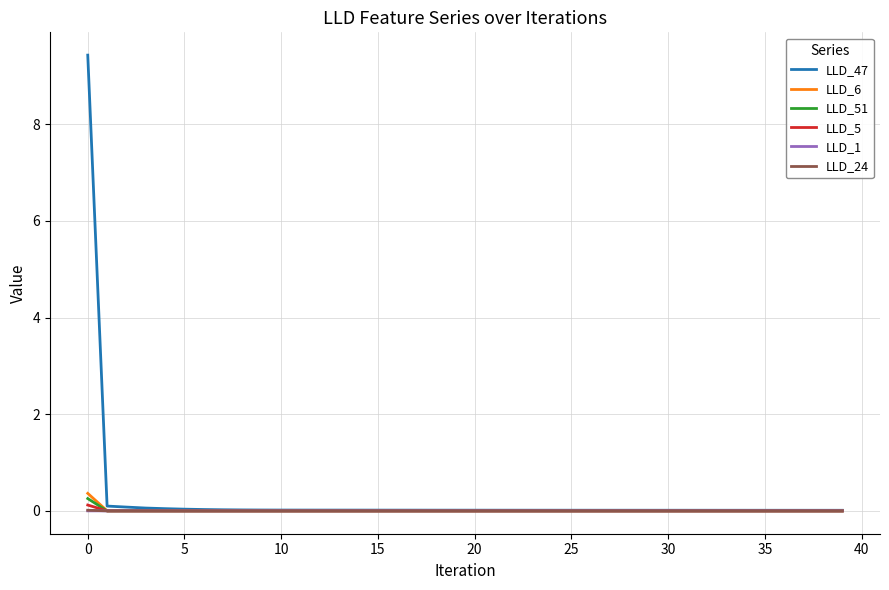

Which series has the widest spread of values?

LLD_47